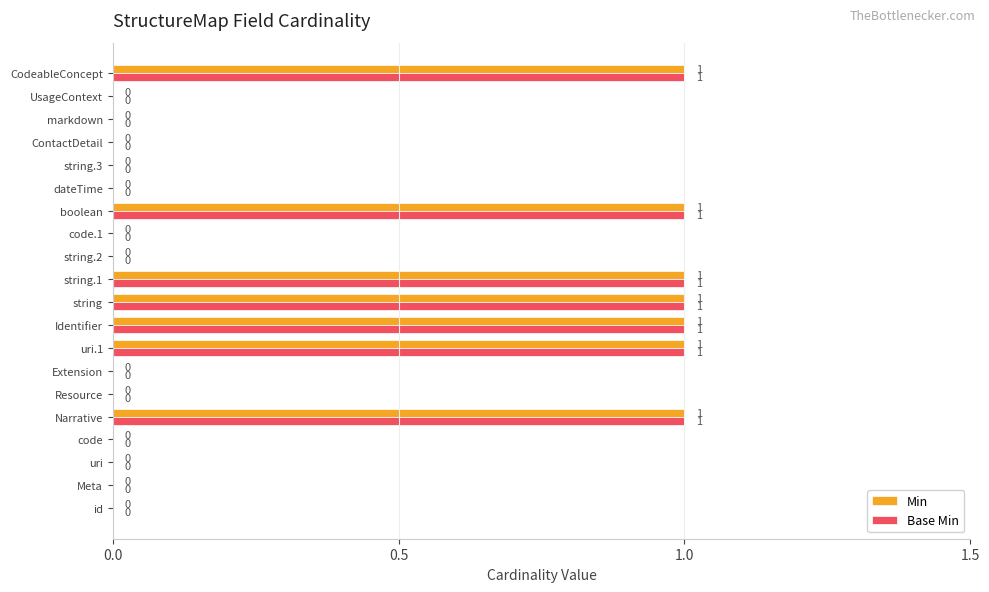

True or false: Min has a value of 1 at CodeableConcept.

True